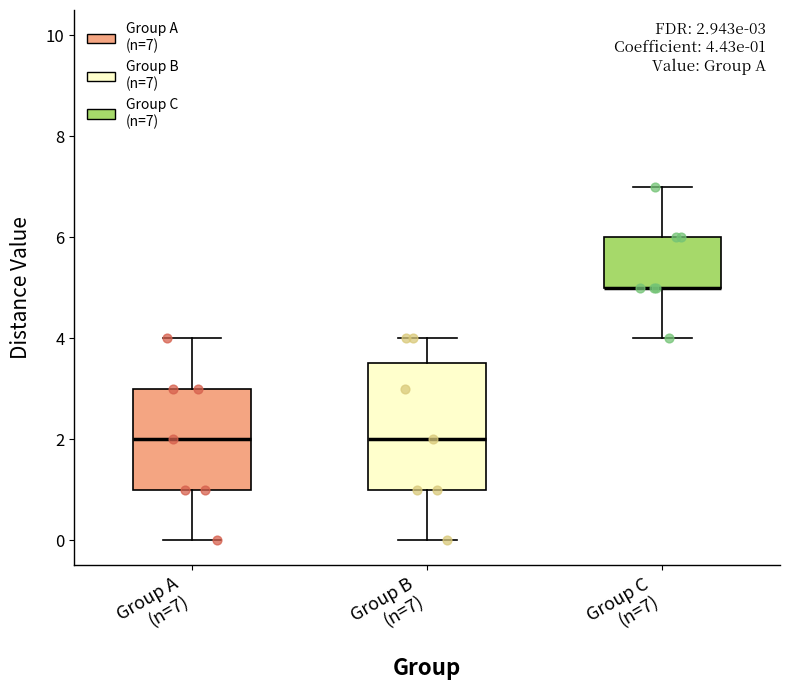

Comparing the boxes themselves (not the whiskers), which one is the tallest?

Group B (n=7)